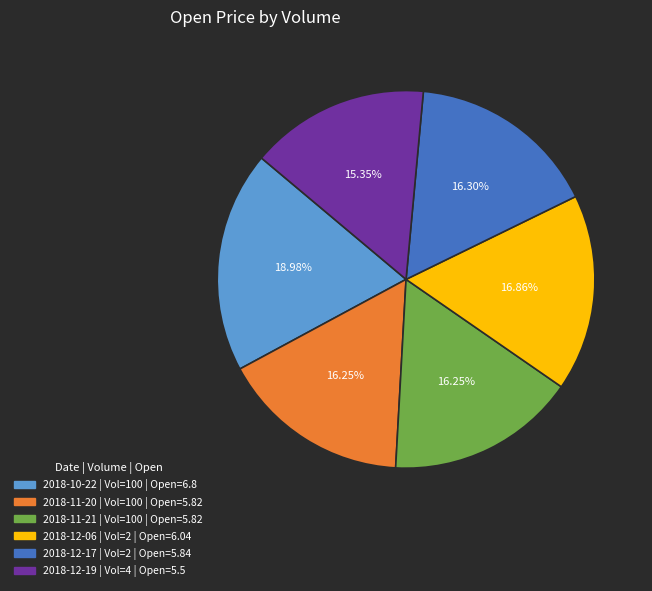

Count the number of slices in the pie.

6